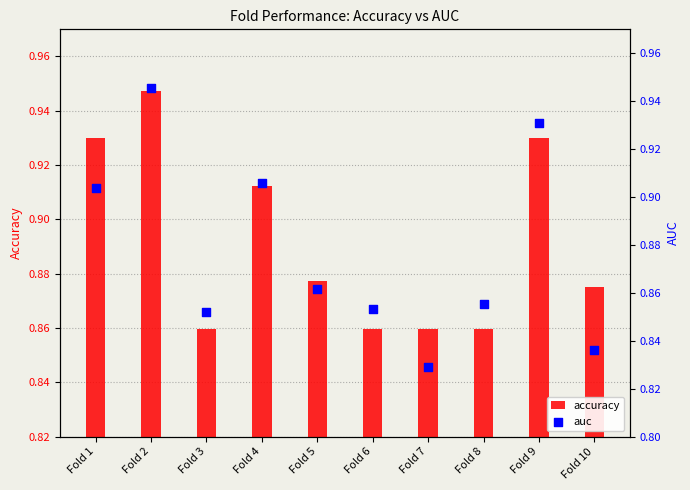

What is the total value across all series at Fold 7?

1.7